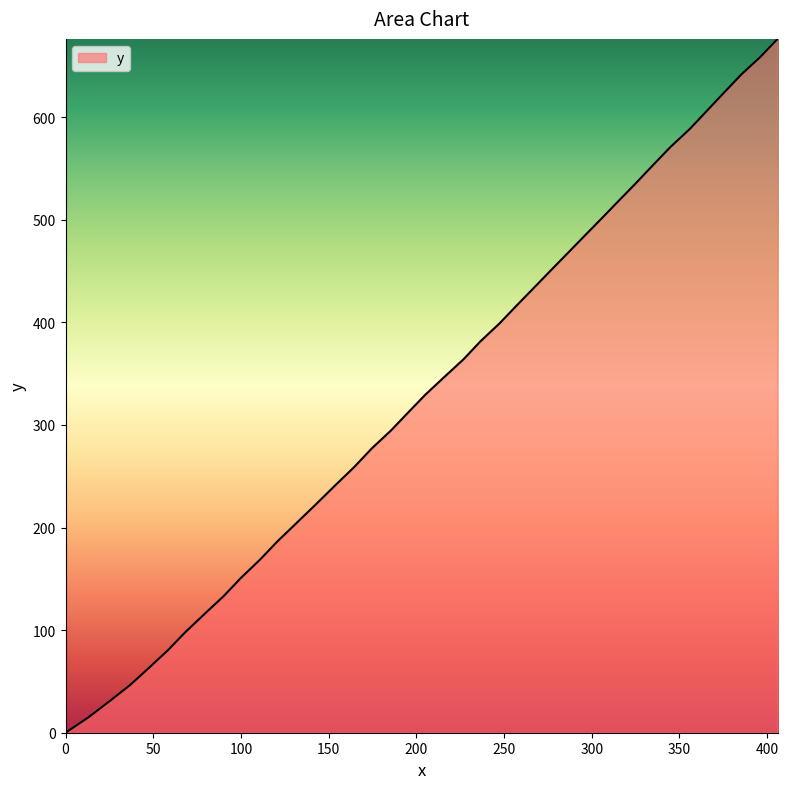

What is the difference between the maximum and minimum values?

676.2